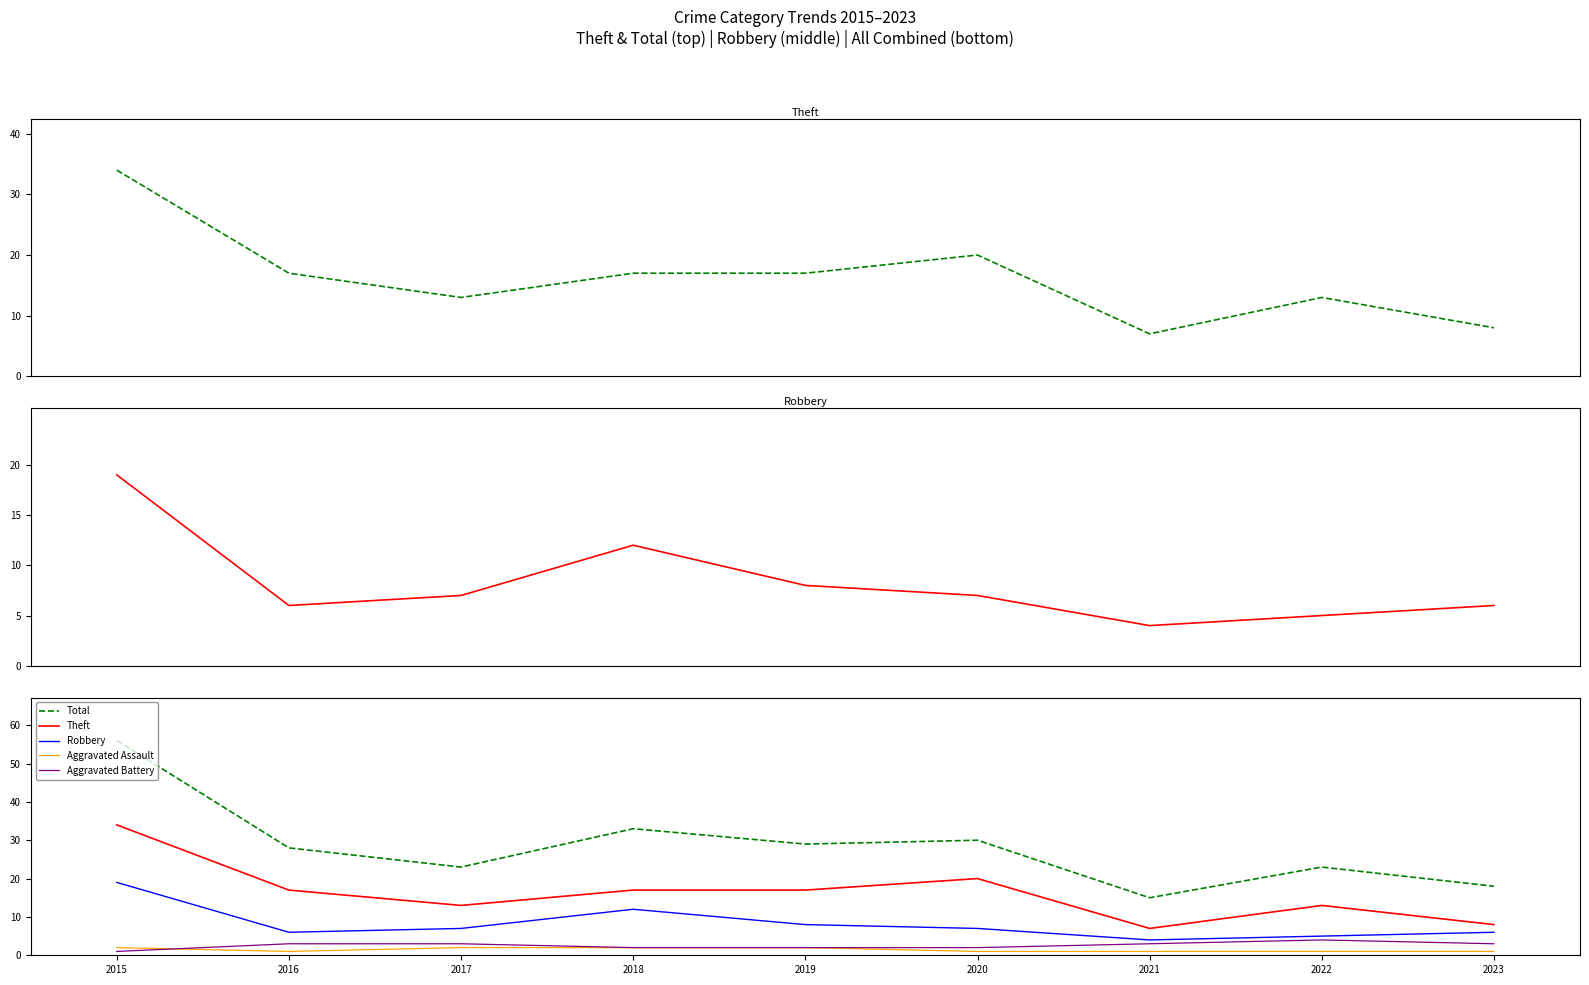

At how many categories does at least one series exceed 54?

1